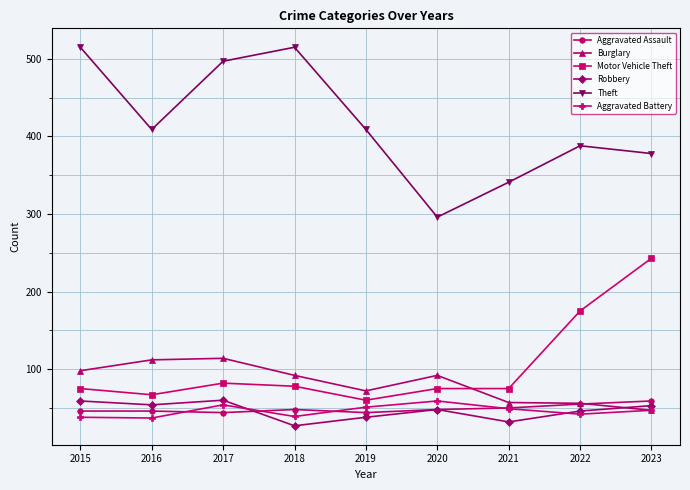

True or false: Theft and Aggravated Assault cross at least once.

False